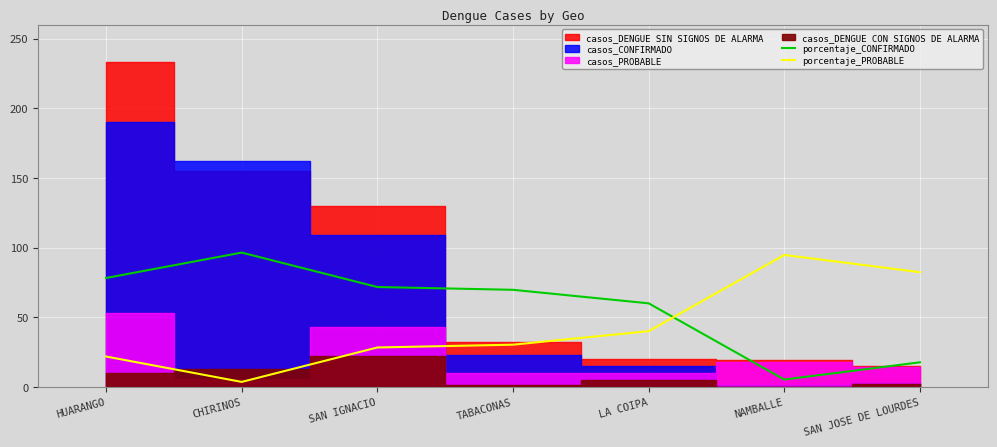

After their last crossing, which series has the higher values: porcentaje_PROBABLE or porcentaje_CONFIRMADO?

porcentaje_PROBABLE